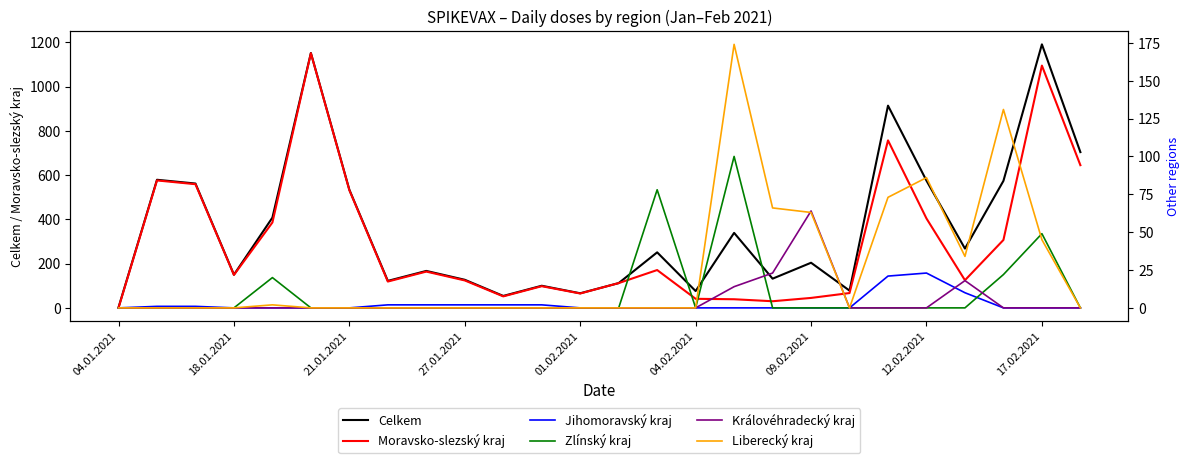

Is it true that Zlínský kraj equals 0 at 22?

True